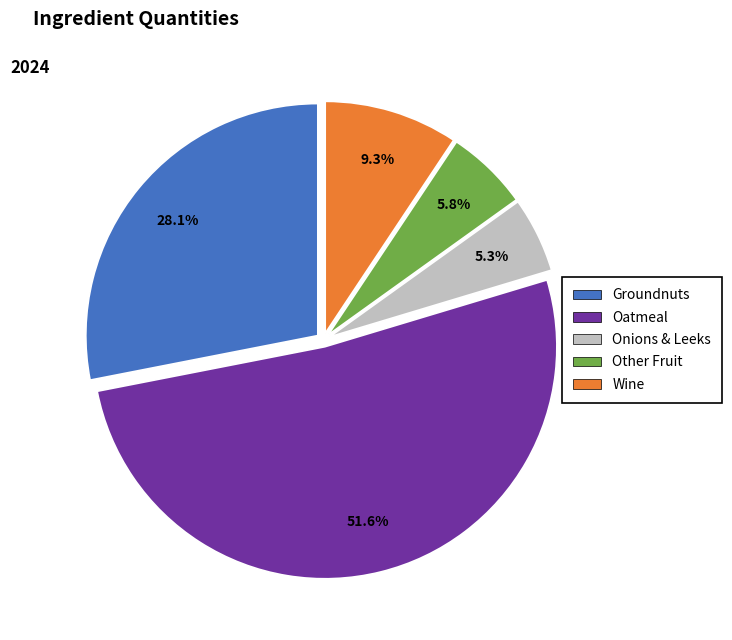

True or false: Groundnuts accounts for 28% of the total.

True